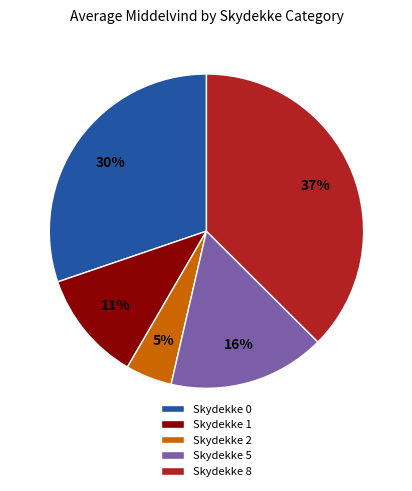

To the nearest percent, what is the average slice percentage?

20%